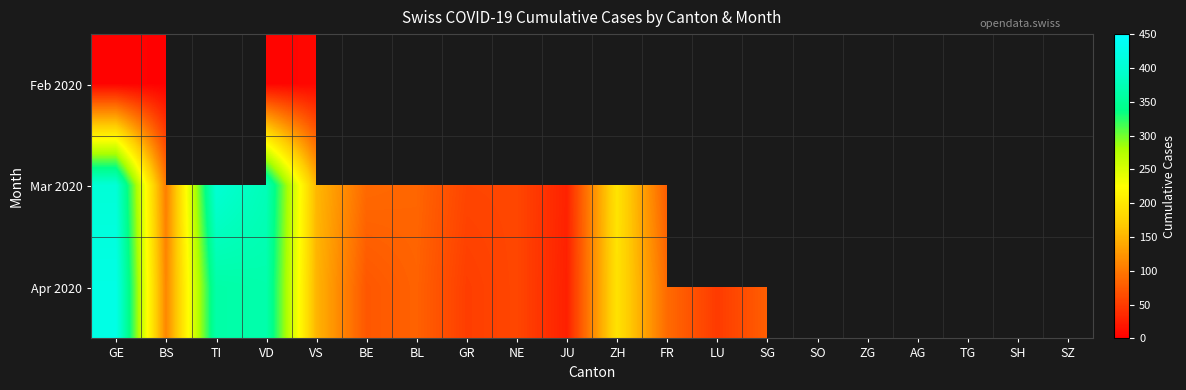

The value of Mar 2020 at VD is 245.0. True or false?

False